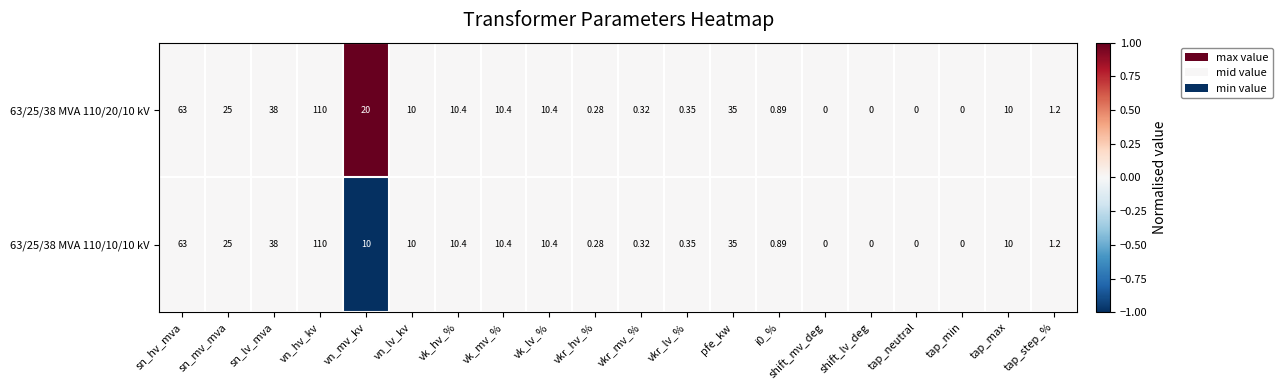

At which label is 63/25/38 MVA 110/20/10 kV closest to 55?

sn_hv_mva